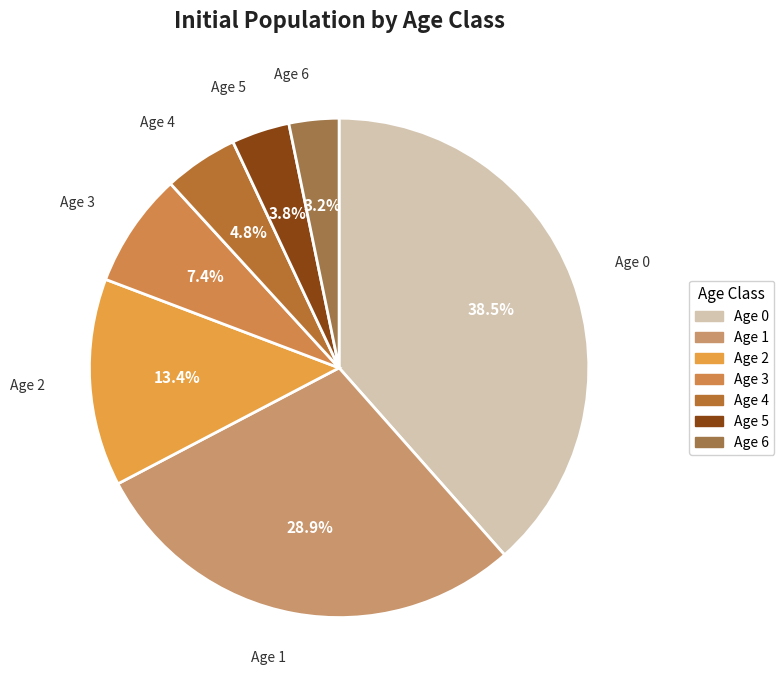

To the nearest percent, what portion does Age 2 represent?

13%